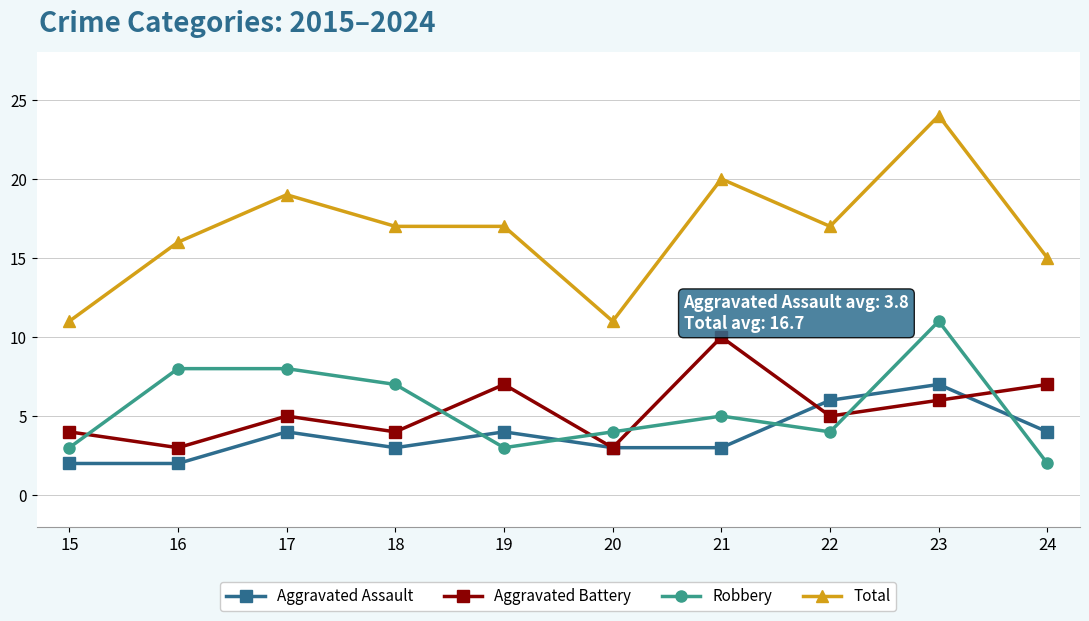

How many Robbery values are between 3 and 8?

8